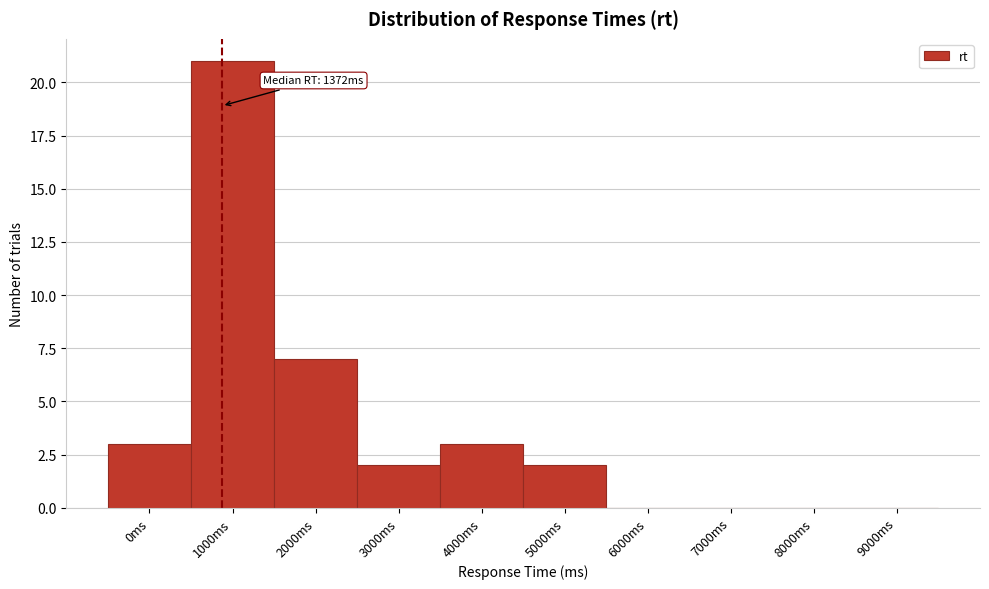

Reading left to right, transcribe all the data shown in this chart.

0ms=3	1000ms=21	2000ms=7	3000ms=2	4000ms=3	5000ms=2	6000ms=0	7000ms=0	8000ms=0	9000ms=0